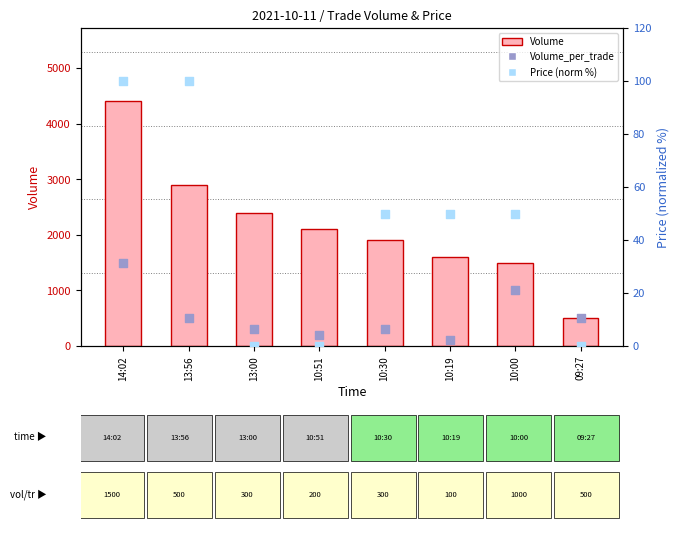

Which series reaches the minimum Y coordinate?

Price (norm %)